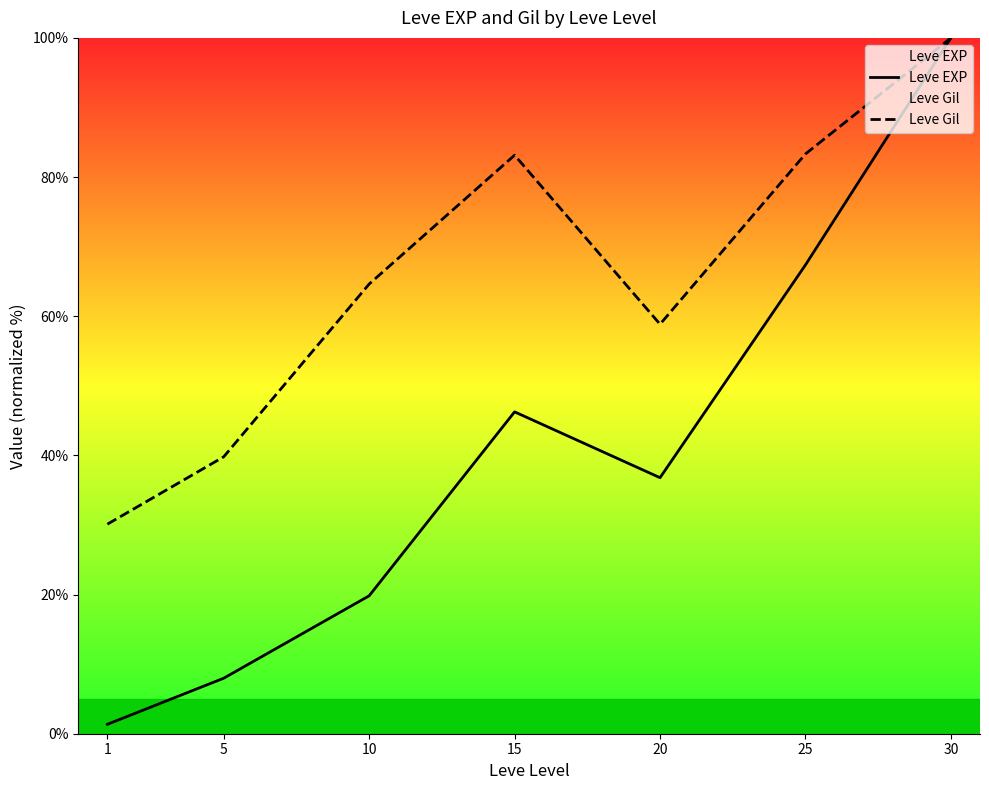

What is the difference between the second highest and second lowest values in the Leve Gil series?

43.5